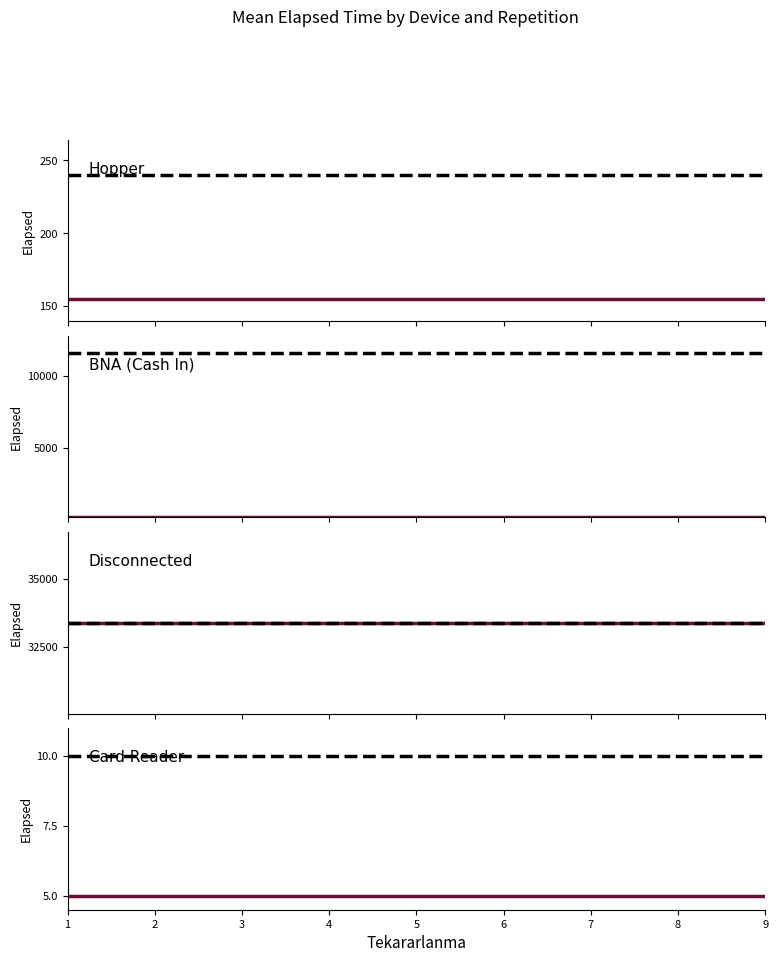

Which series has the largest total across all categories?

Disconnected